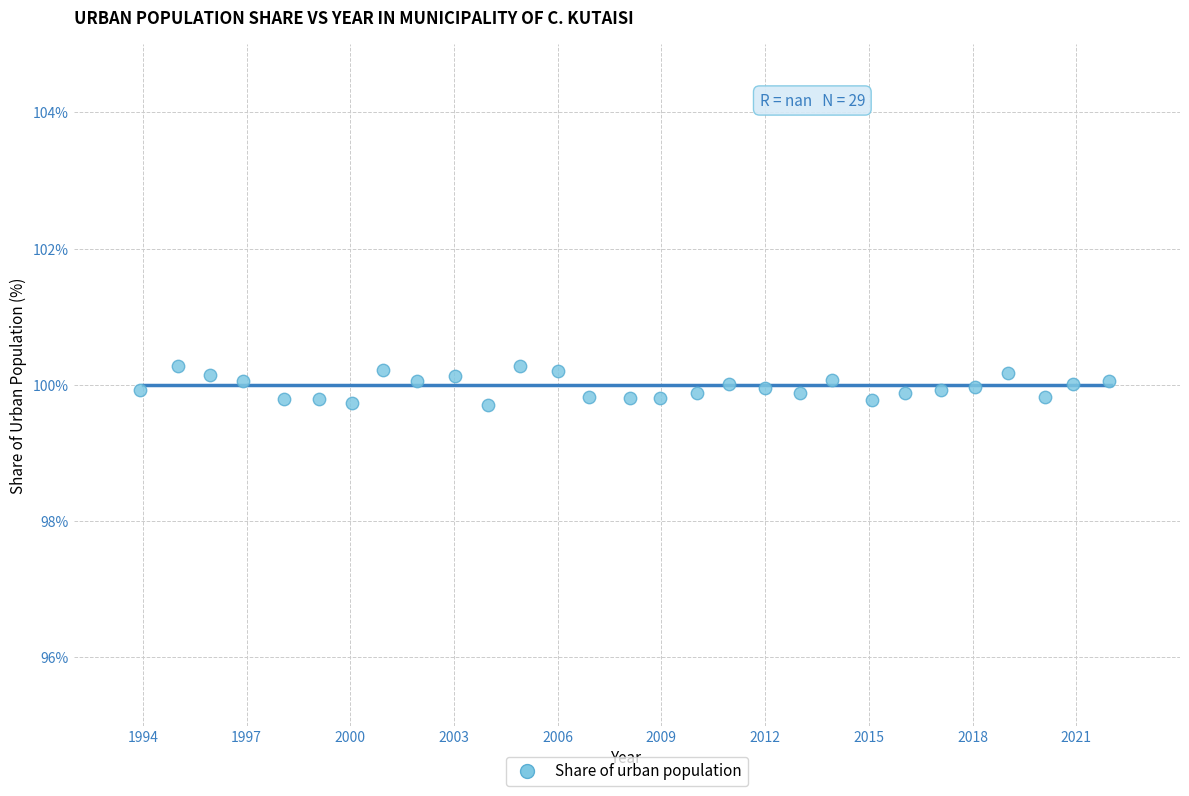

What is the range of X values (max minus min)?

28.0